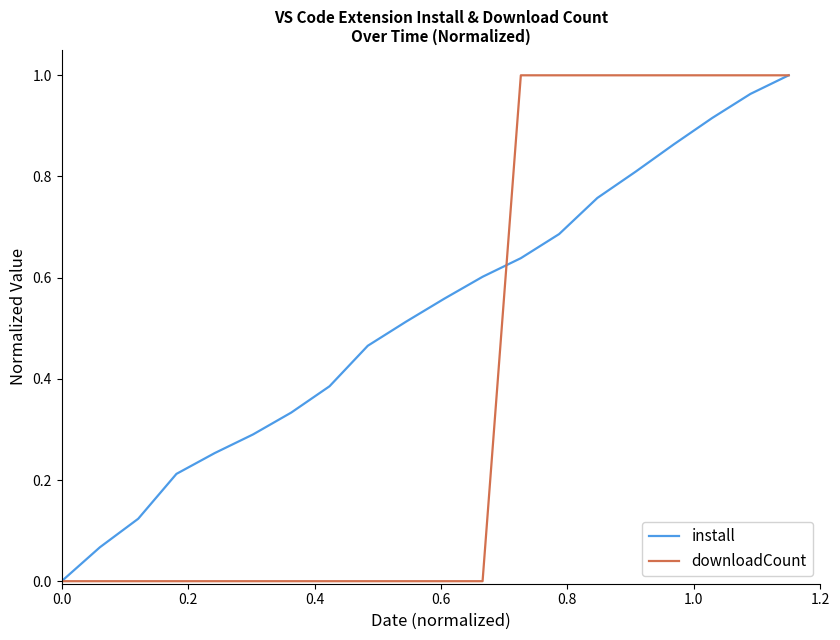

Rank the series by their average value, from highest to lowest.

install, downloadCount